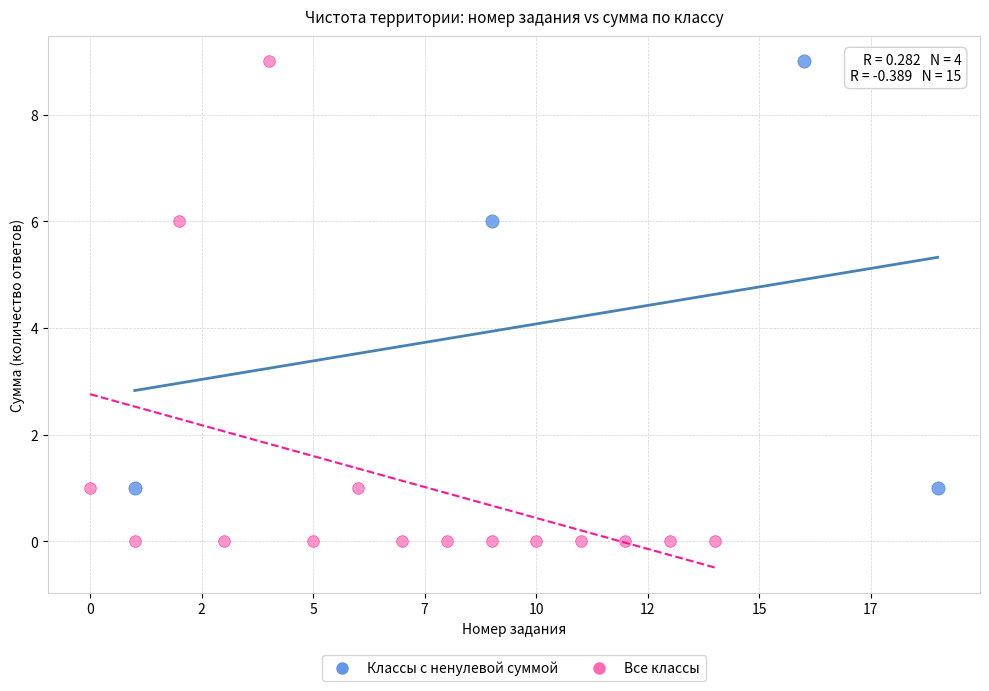

Which series has the widest spread of Y values?

Все классы